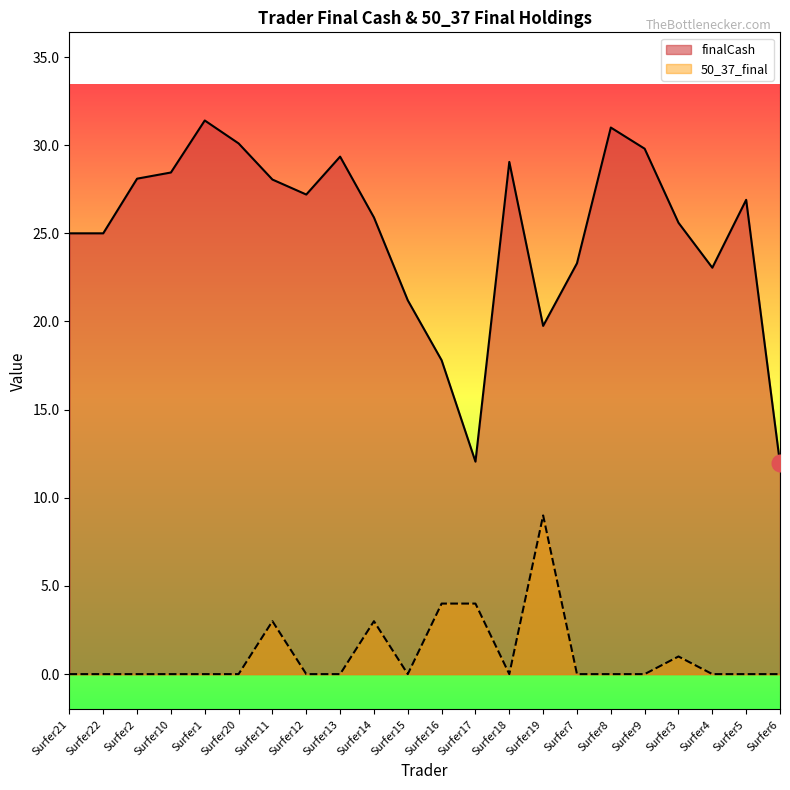

At which category is the sum across all series the highest?

Surfer1